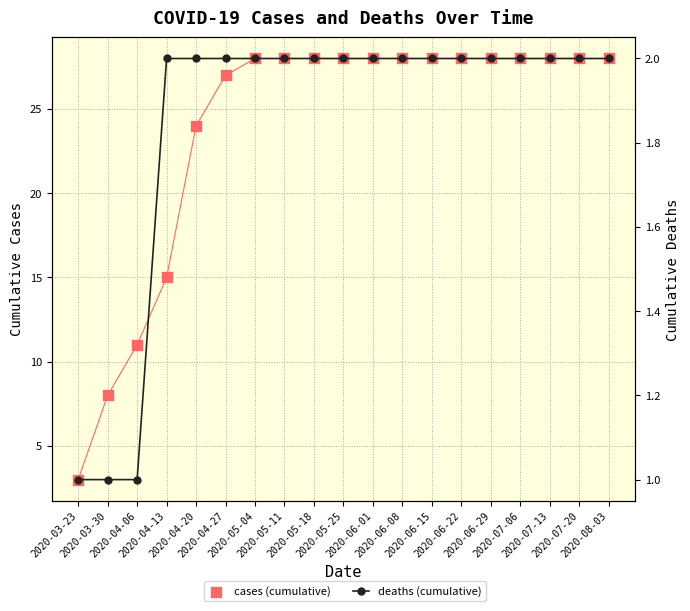

At which category is the sum across all series the highest?

2020-05-04